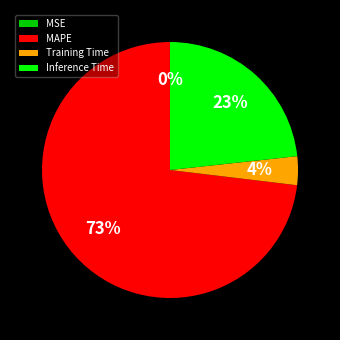

To the nearest percent, what portion does Training Time represent?

4%